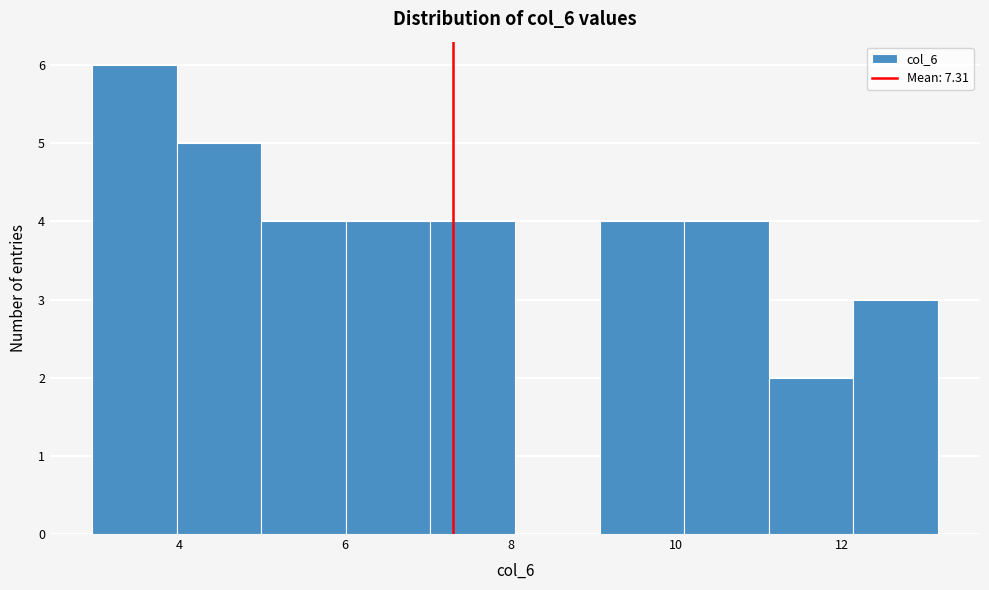

How tall is the bar that spans 9.0 to 10.0 on the x-axis? Neither the bar edges nor the heights are printed on the chart, so give them approximately, as read against the axes.

4